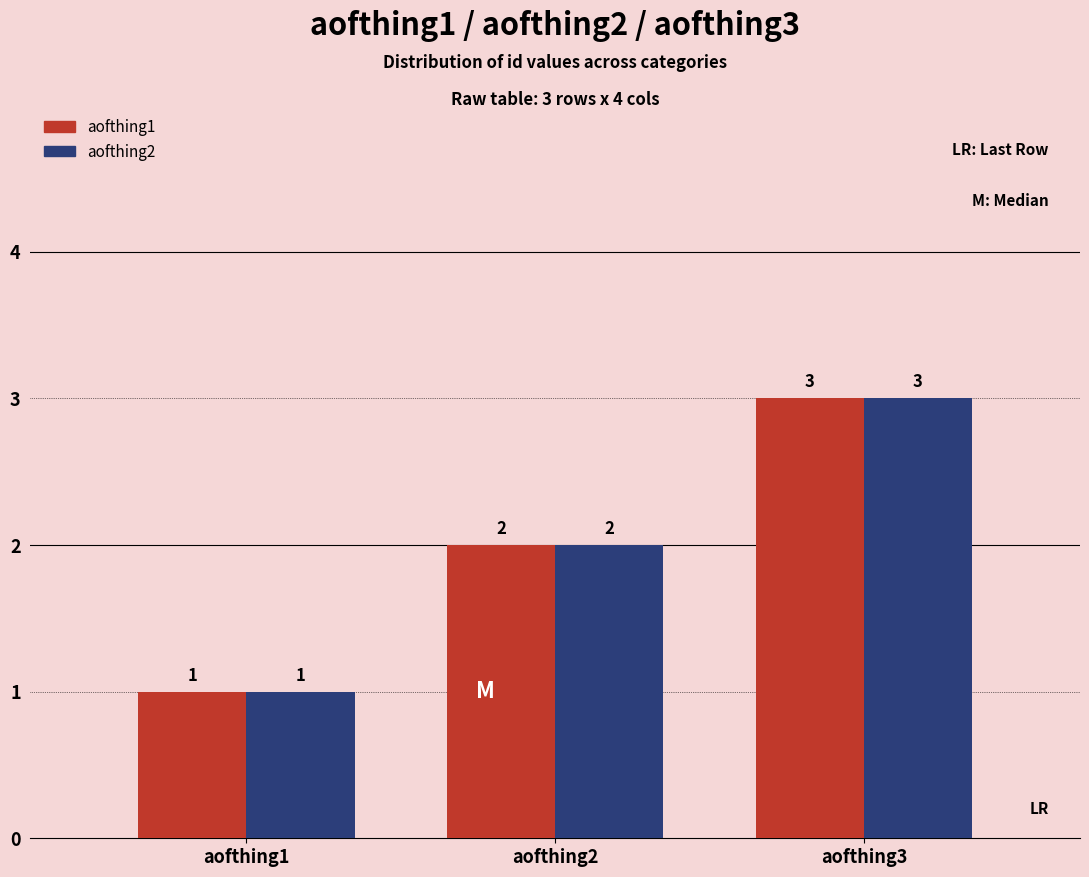

Which category has the highest value across all series?

aofthing3